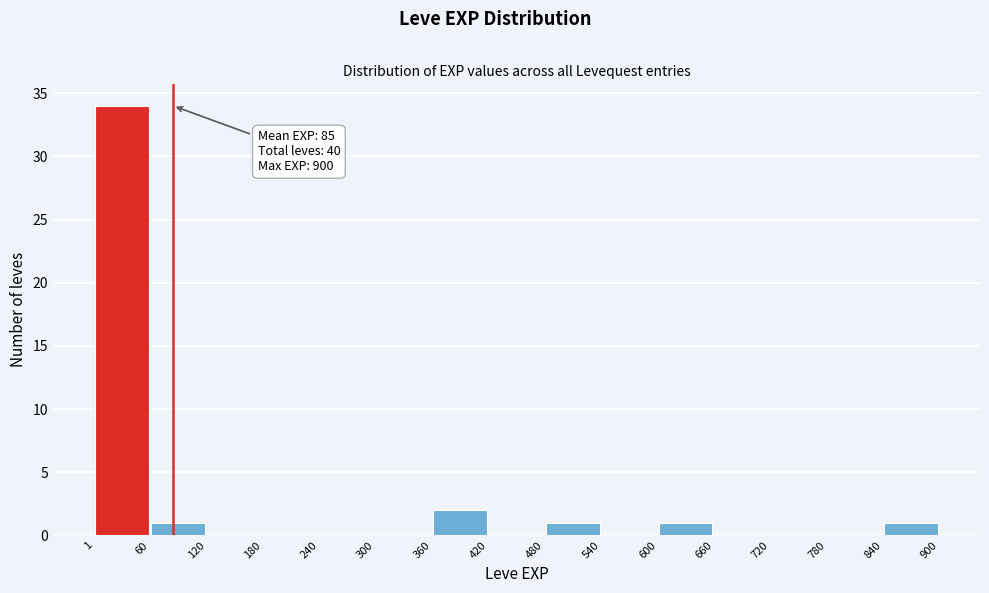

Over which range of the x-axis is the bar tallest?

1 to 60